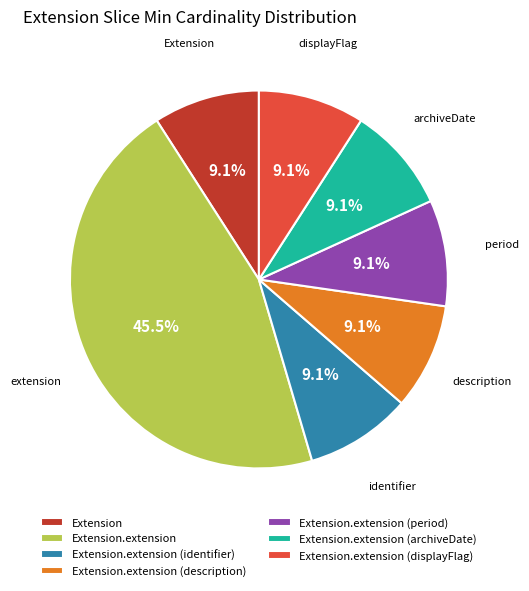

To the nearest percent, what is the difference between the largest and smallest slice percentages?

36%